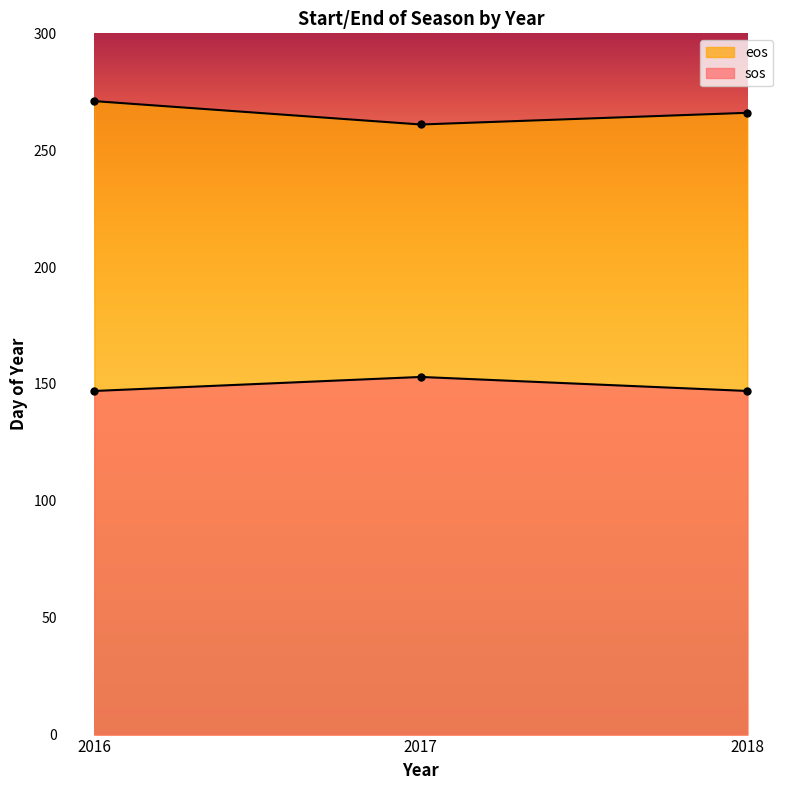

What is the maximum value for sos?

153